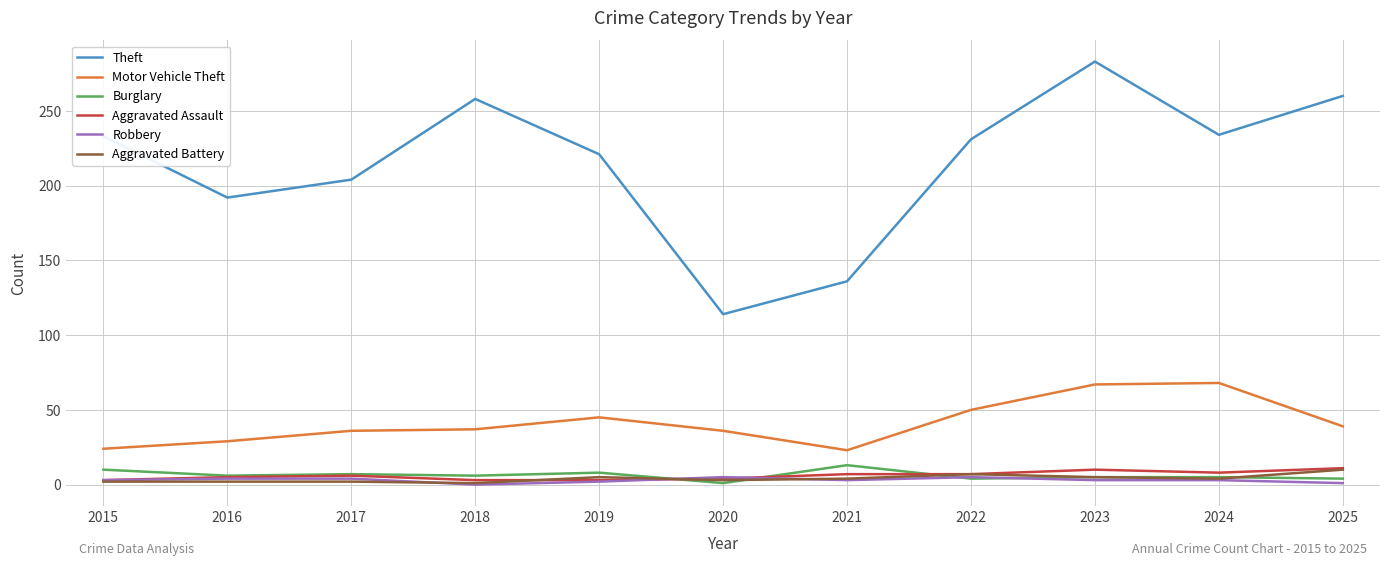

The Robbery series shows 1 at 2025. True or false?

True